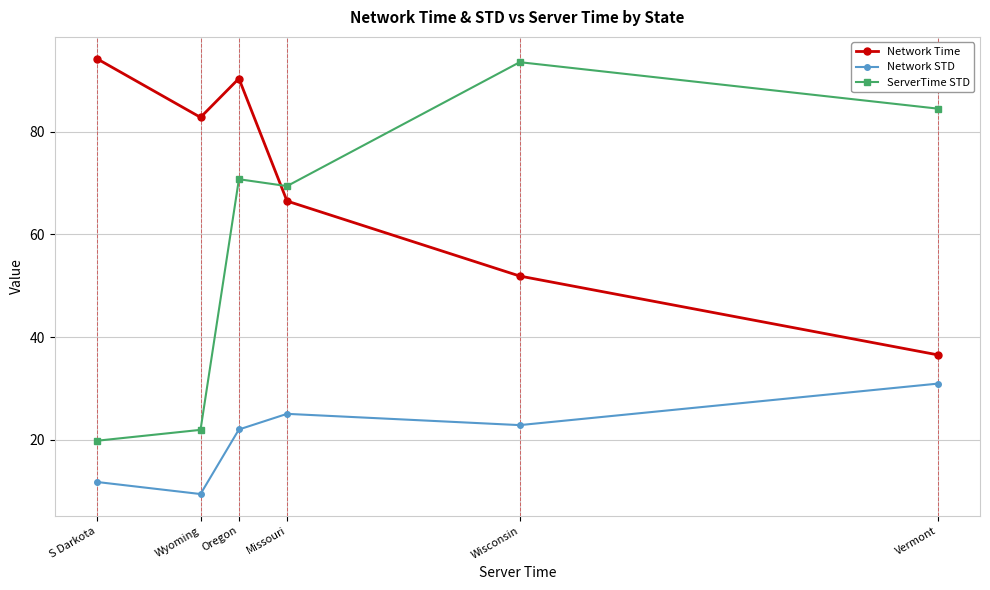

What is the spread (max minus min) of values at Vermont?

53.6